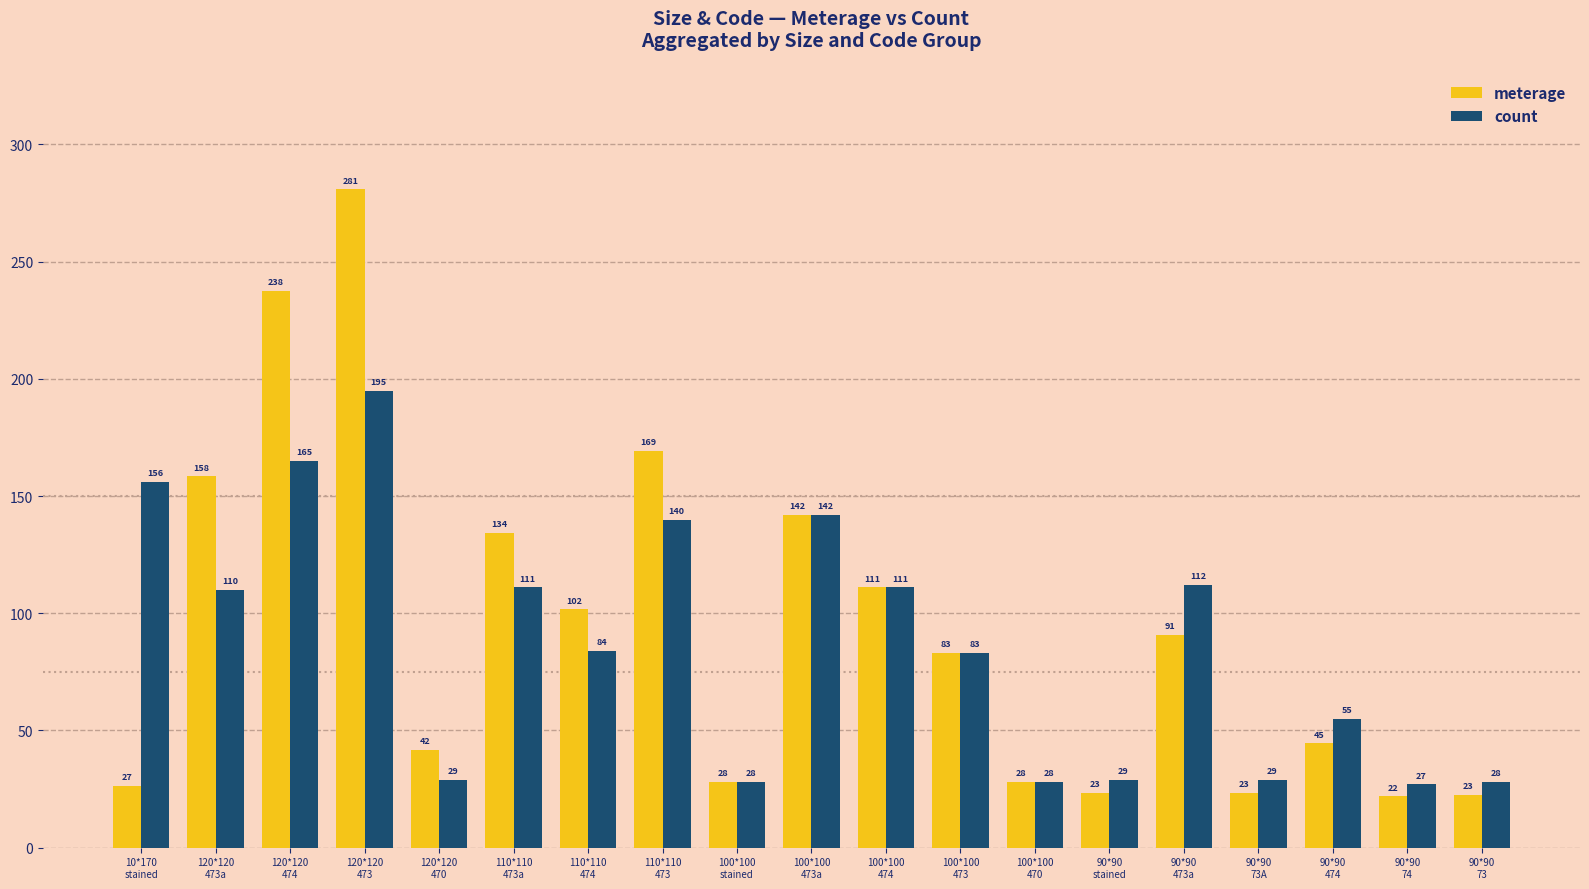

What value does the meterage series have at 90*90
74?

21.9